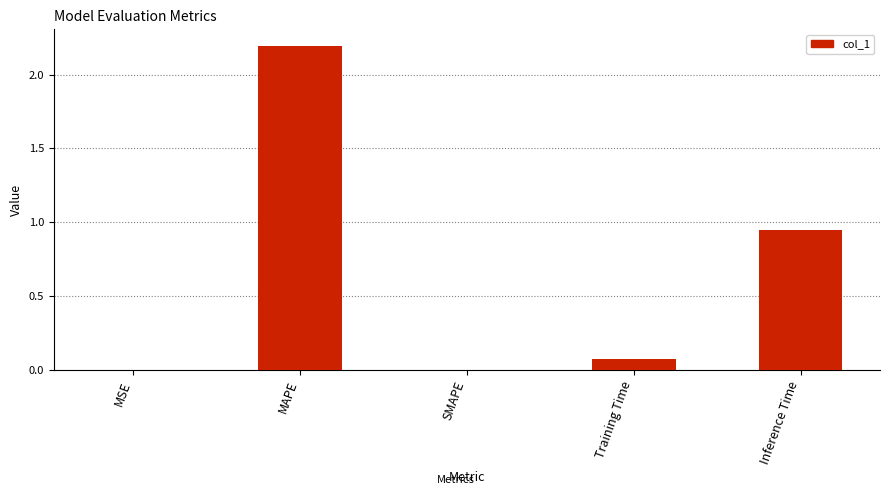

Between Inference Time and Training Time, which is larger?

Inference Time